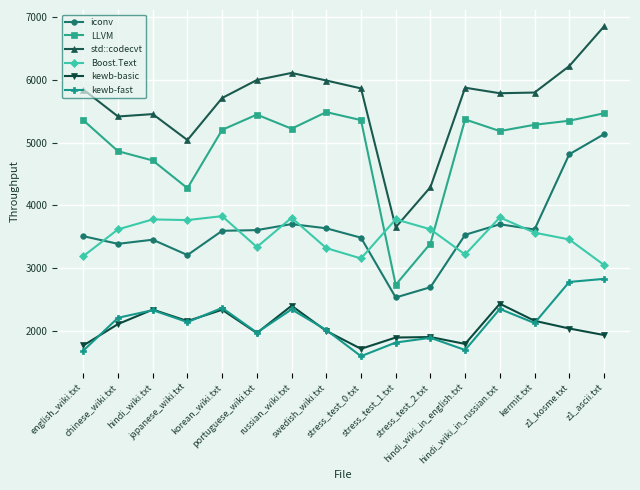

Which category has the lowest value in the std::codecvt series?

stress_test_1.txt